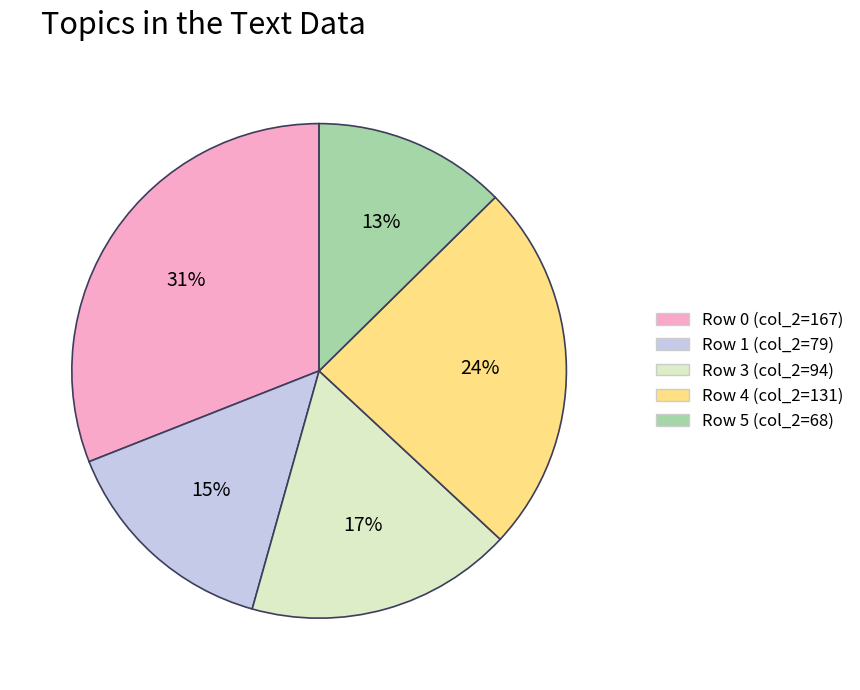

Is there any slice that represents more than half of the pie?

No